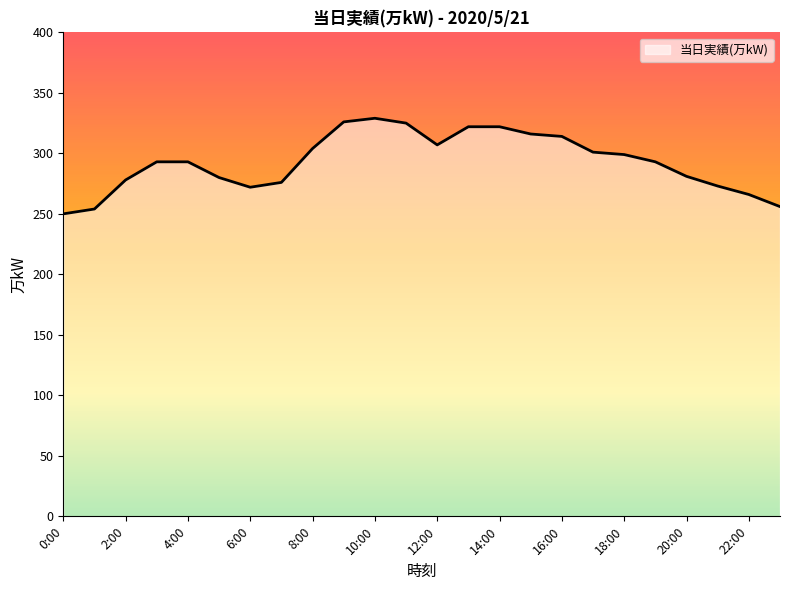

What is the greatest value displayed?

329